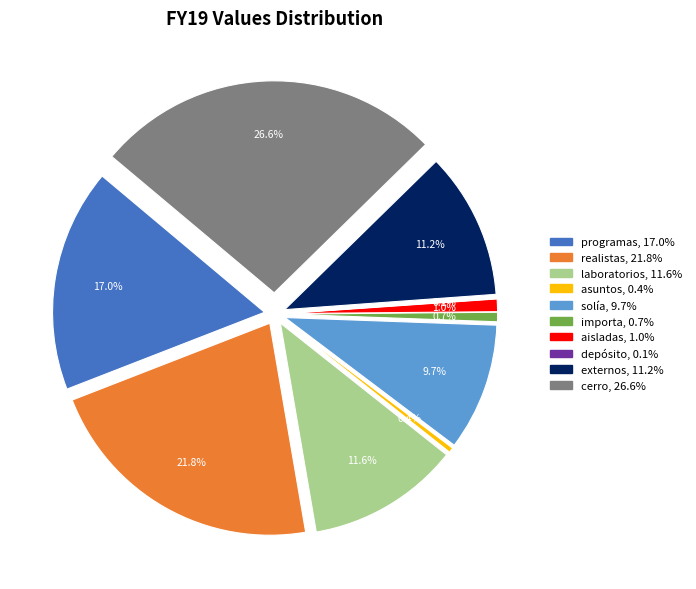

Which category has the smallest portion of the pie?

depósito